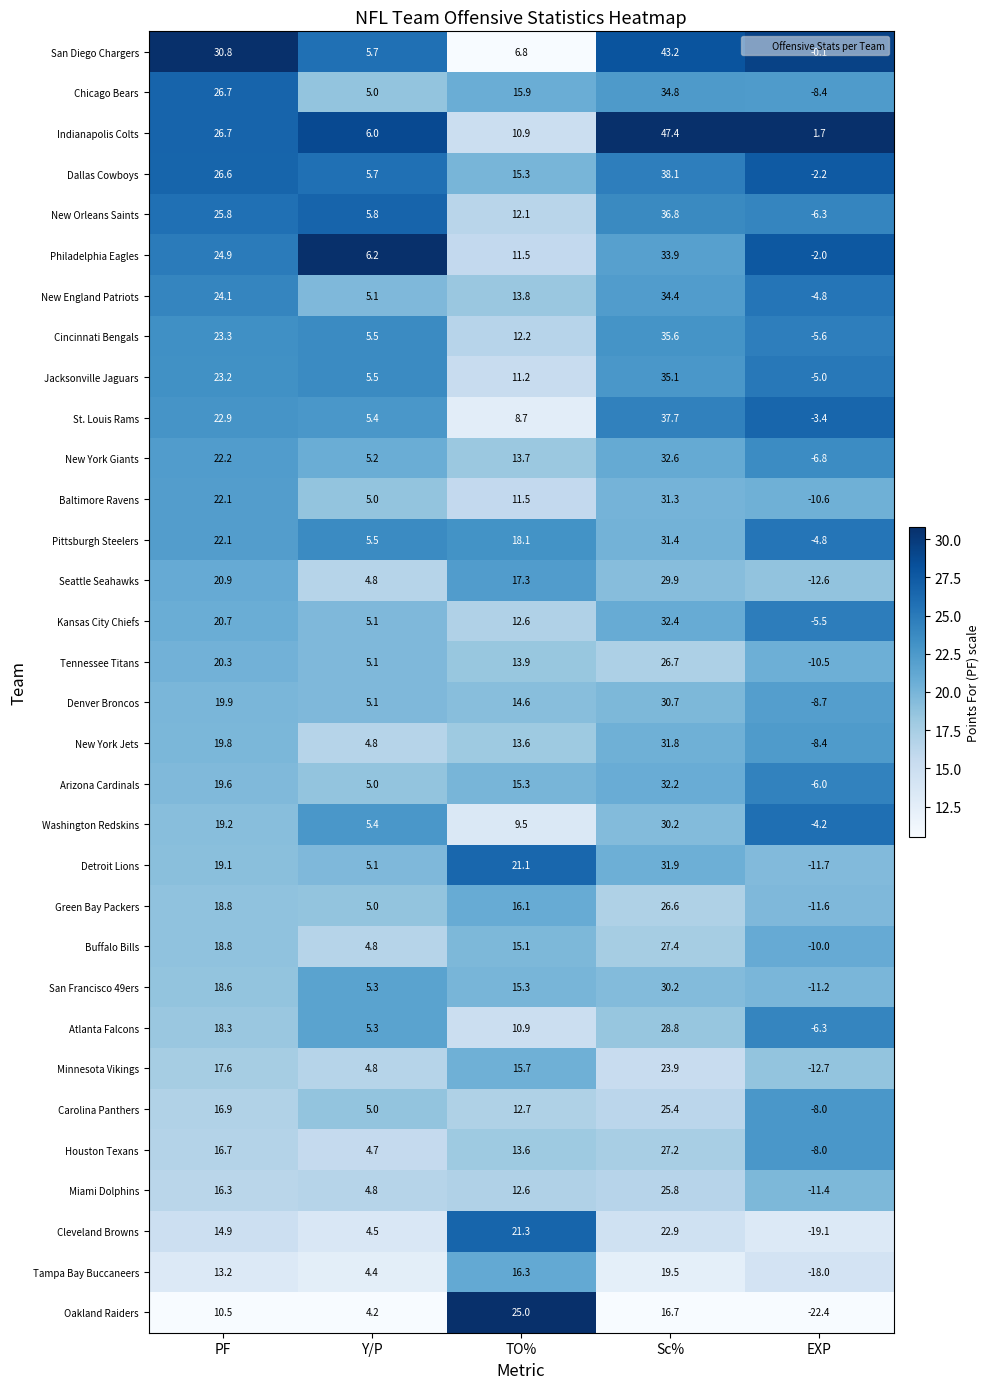

The Tampa Bay Buccaneers series shows 22.0 at TO%. True or false?

False